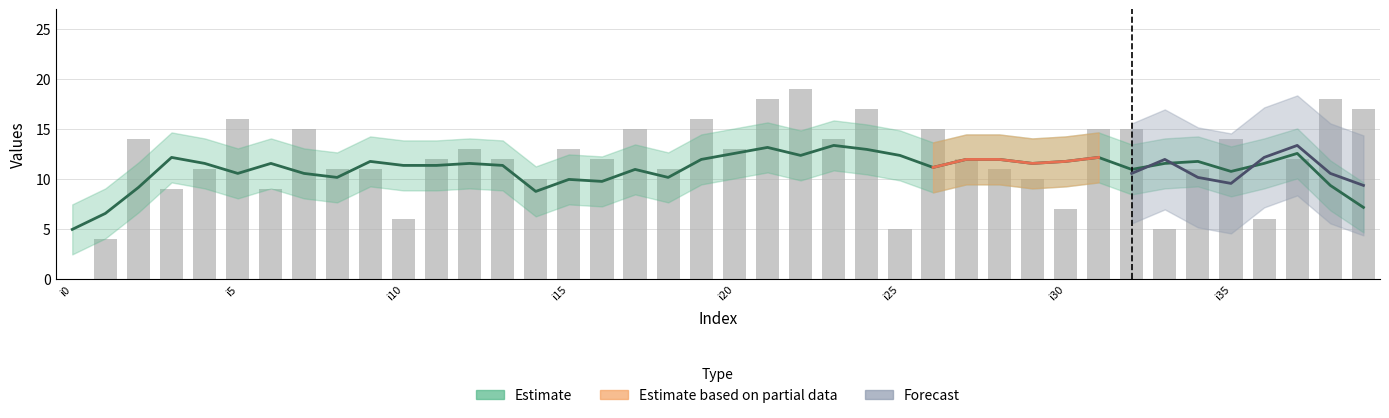

How many categories are shown in the chart?

40